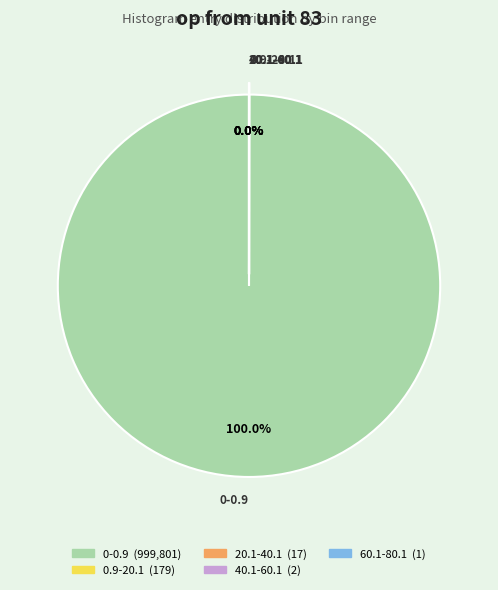

True or false: 0-0.9 accounts for 100% of the total.

True